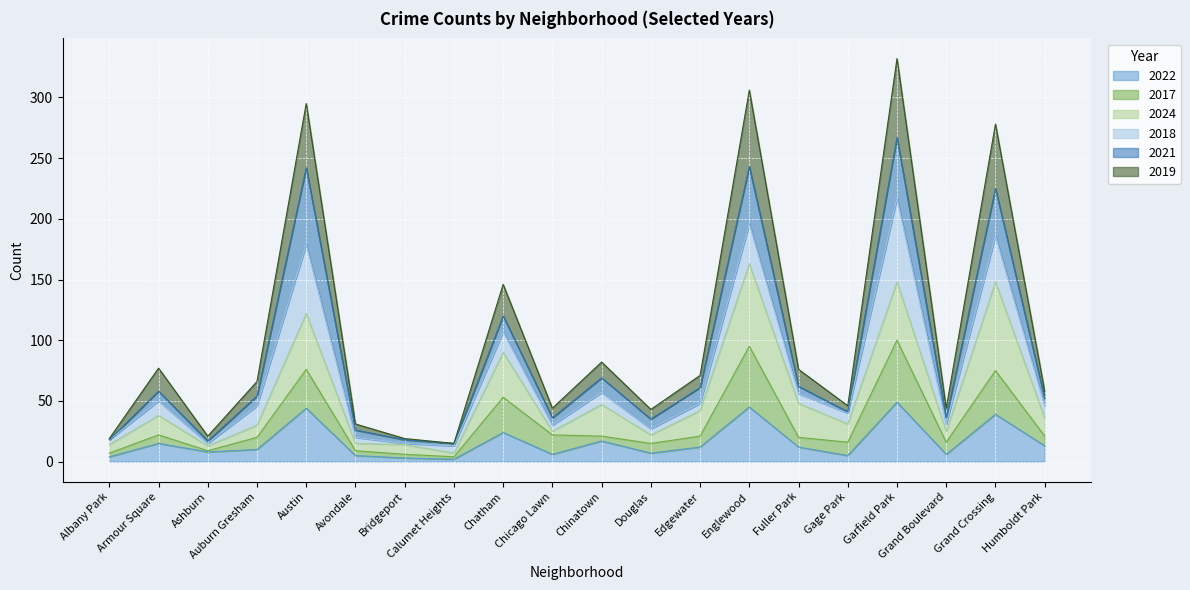

How many values in the 2017 series exceed 21?

7